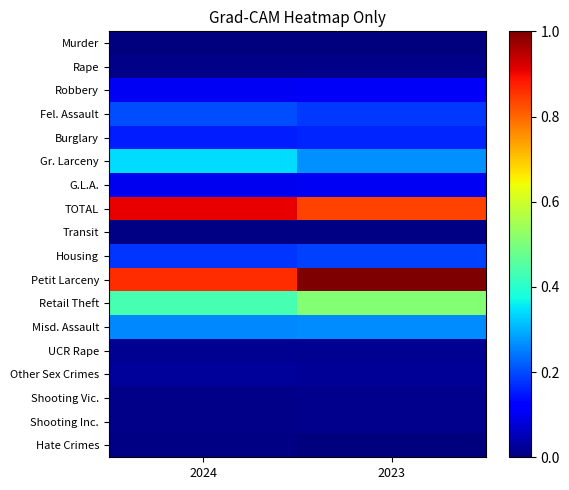

Reading left to right, list all the values displayed in this chart.

Murder: 2024=0.0	2023=0.0
Rape: 2024=0.0	2023=0.0
Robbery: 2024=0.1	2023=0.1
Fel. Assault: 2024=0.2	2023=0.2
Burglary: 2024=0.2	2023=0.2
Gr. Larceny: 2024=0.3	2023=0.3
G.L.A.: 2024=0.1	2023=0.1
TOTAL: 2024=0.9	2023=0.8
Transit: 2024=0.0	2023=0.0
Housing: 2024=0.2	2023=0.2
Petit Larceny: 2024=0.9	2023=1.0
Retail Theft: 2024=0.4	2023=0.5
Misd. Assault: 2024=0.3	2023=0.3
UCR Rape: 2024=0.0	2023=0.0
Other Sex Crimes: 2024=0.0	2023=0.0
Shooting Vic.: 2024=0.0	2023=0.0
Shooting Inc.: 2024=0.0	2023=0.0
Hate Crimes: 2024=0.0	2023=0.0